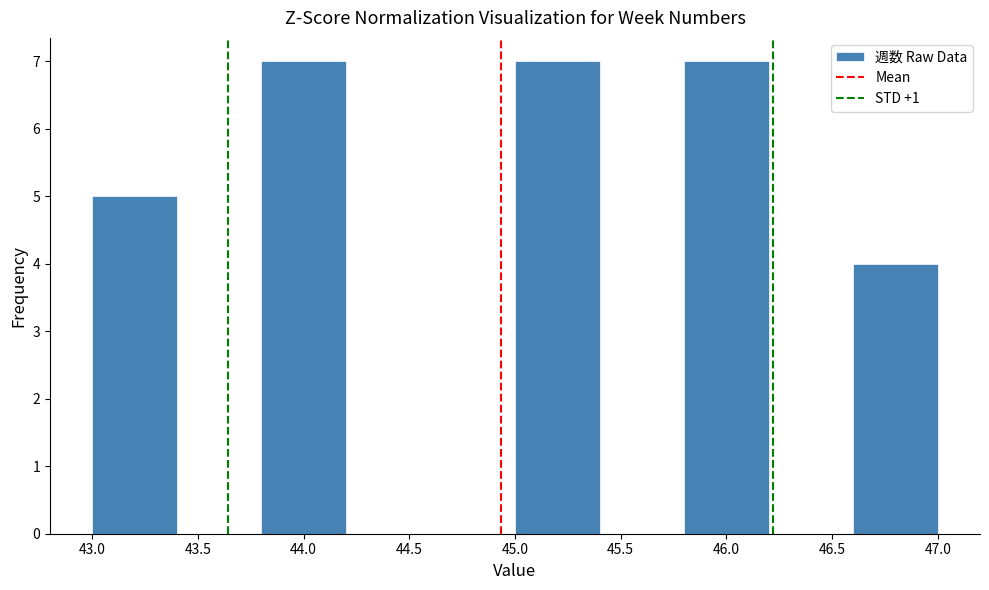

Reading left to right, list every bar in this chart as the range it spans on the x-axis followed by its height. The values are not printed on the chart, so give them approximately, as read against the axis.

43.0 to 43.4: 5
43.4 to 43.8: 0
43.8 to 44.2: 7
44.2 to 44.6: 0
44.6 to 45.0: 0
45.0 to 45.4: 7
45.4 to 45.8: 0
45.8 to 46.2: 7
46.2 to 46.6: 0
46.6 to 47.0: 4